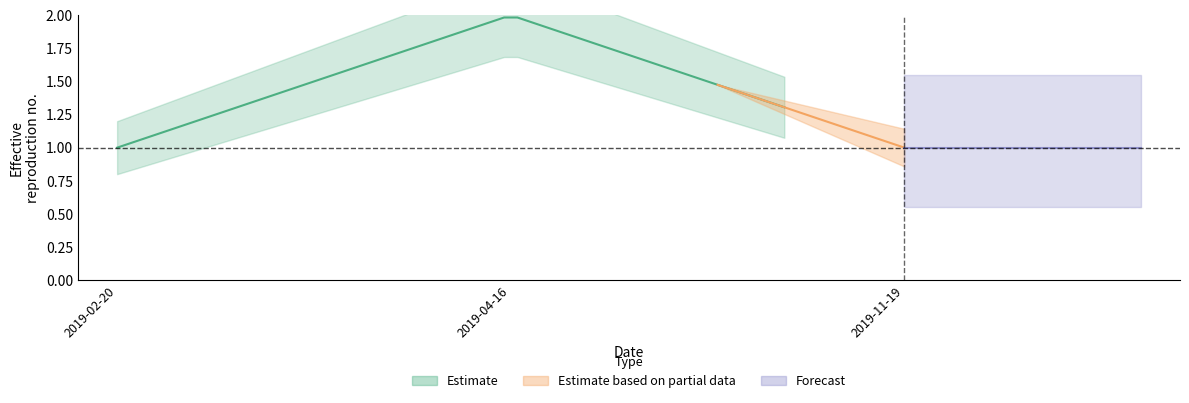

What is the label of the 3rd point from the left?

2019-11-19